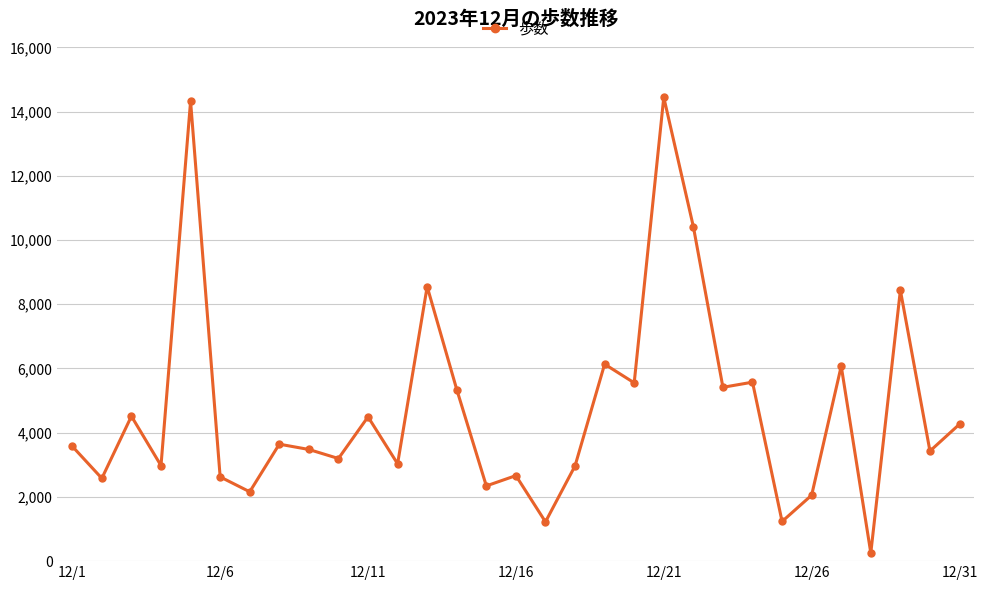

How many categories are shown in the chart?

31